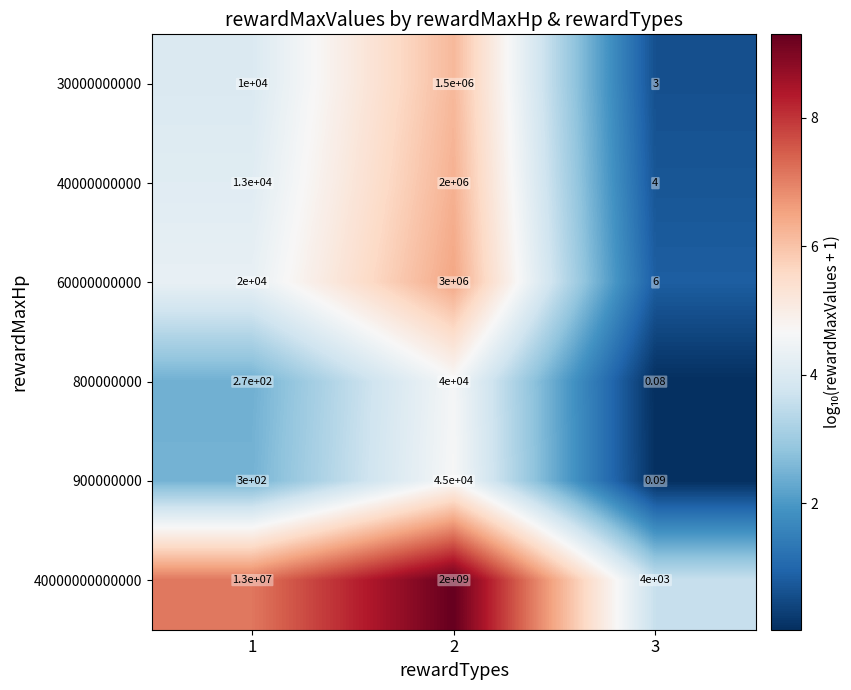

Rank the series by their maximum value, from highest to lowest.

40000000000000, 60000000000, 40000000000, 30000000000, 900000000, 800000000